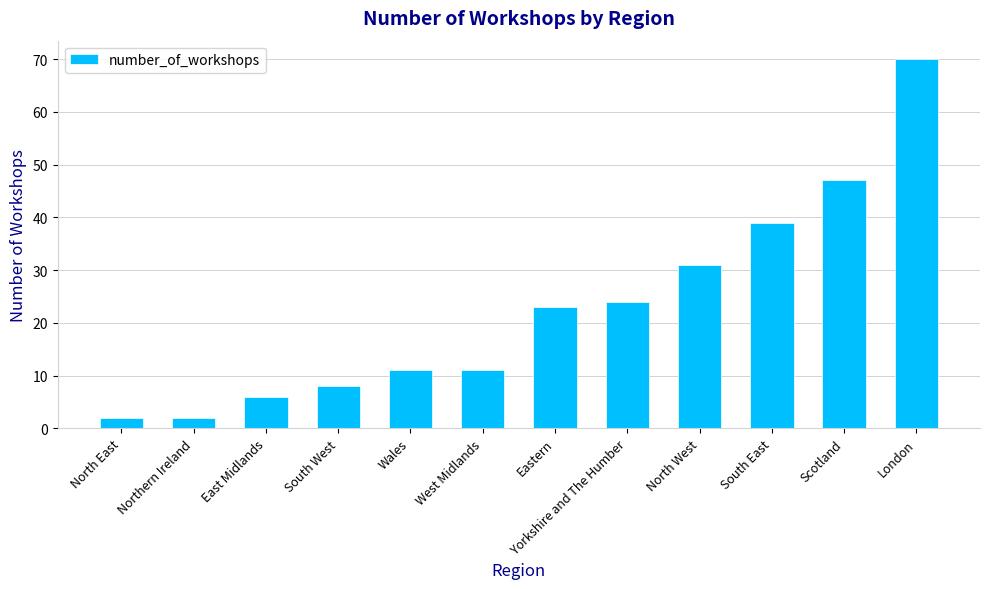

How many data points are less than 23?

6